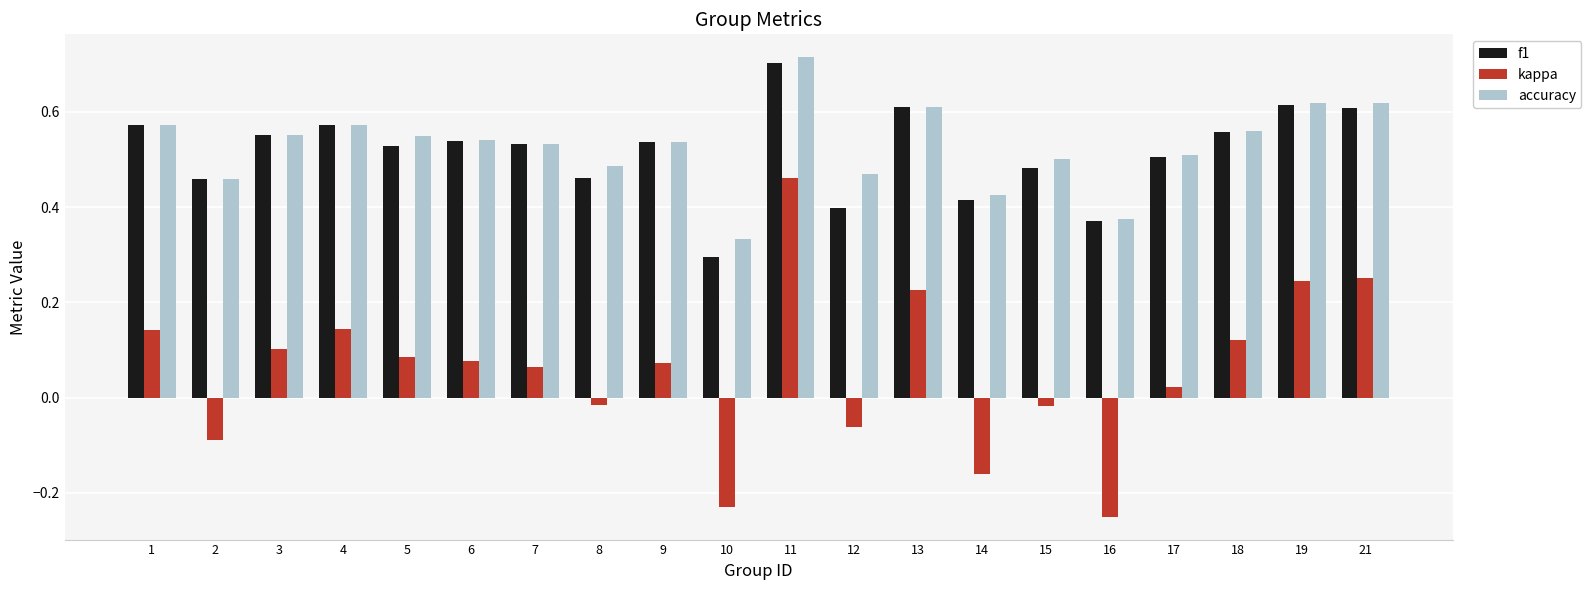

The value of f1 at 11 is 0.7. True or false?

True